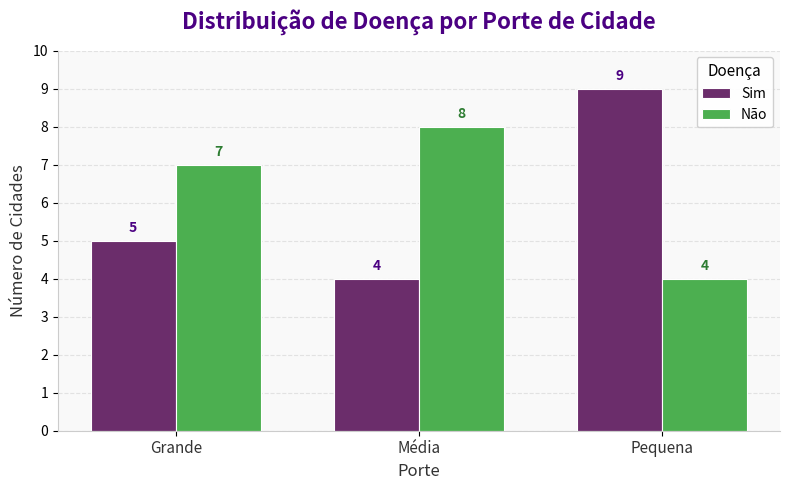

What is the difference between the Sim values at Pequena and Grande?

4